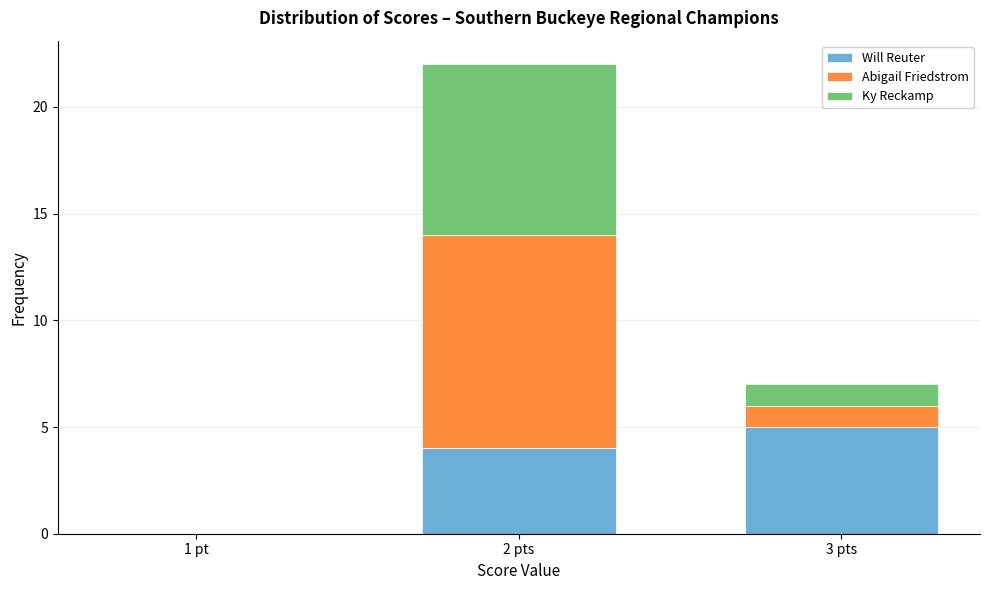

Reading left to right, what are the values for Will Reuter?

1 pt=0	2 pts=4	3 pts=5